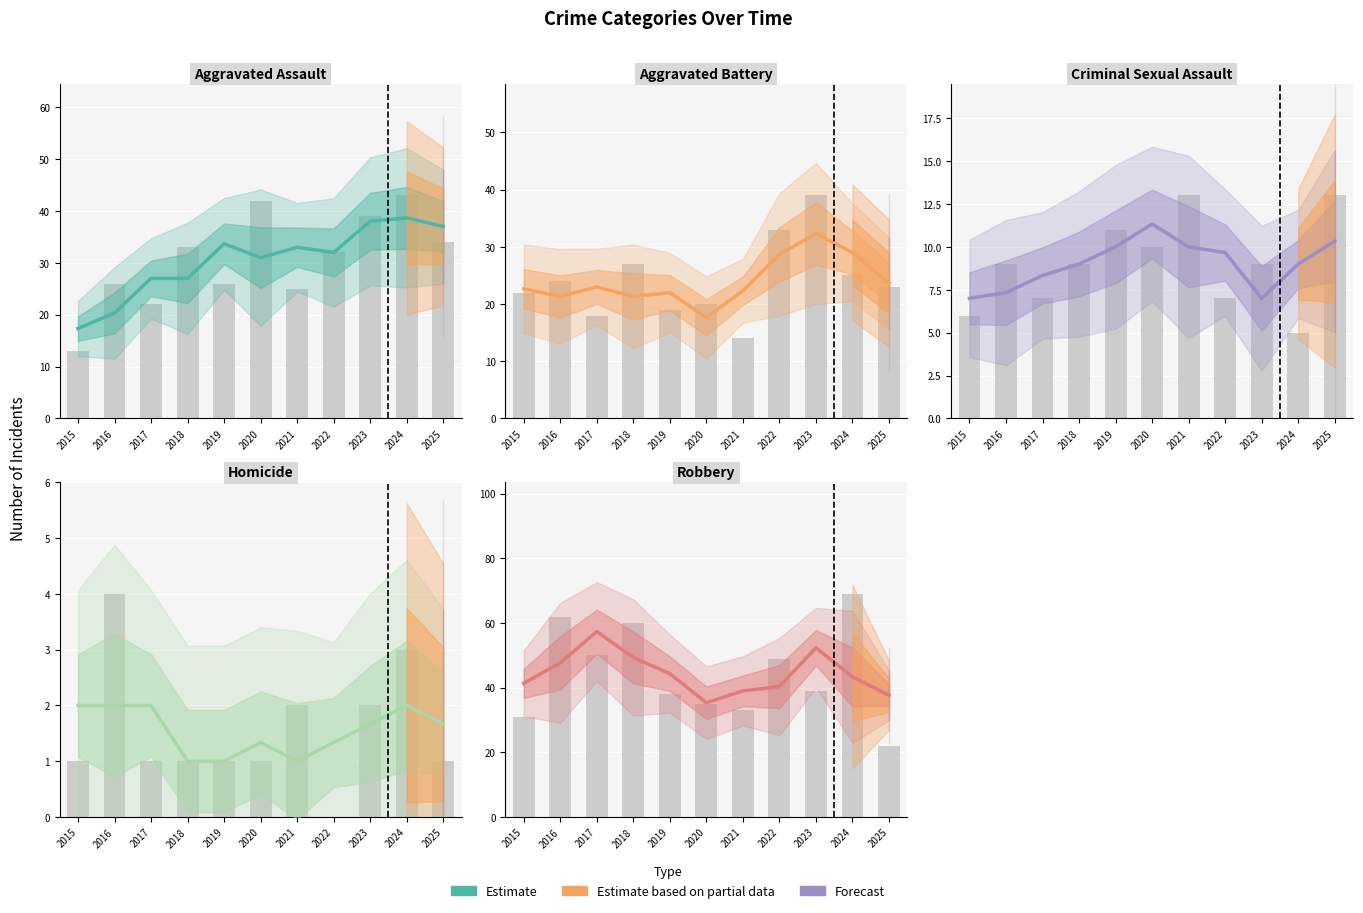

What is the sum of all values?

488.0